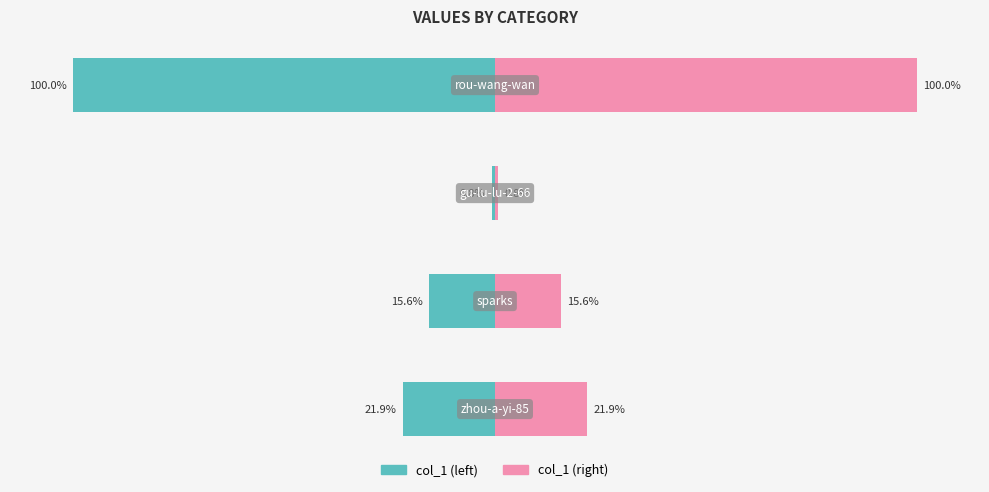

What is the maximum value shown in the chart?

100.0